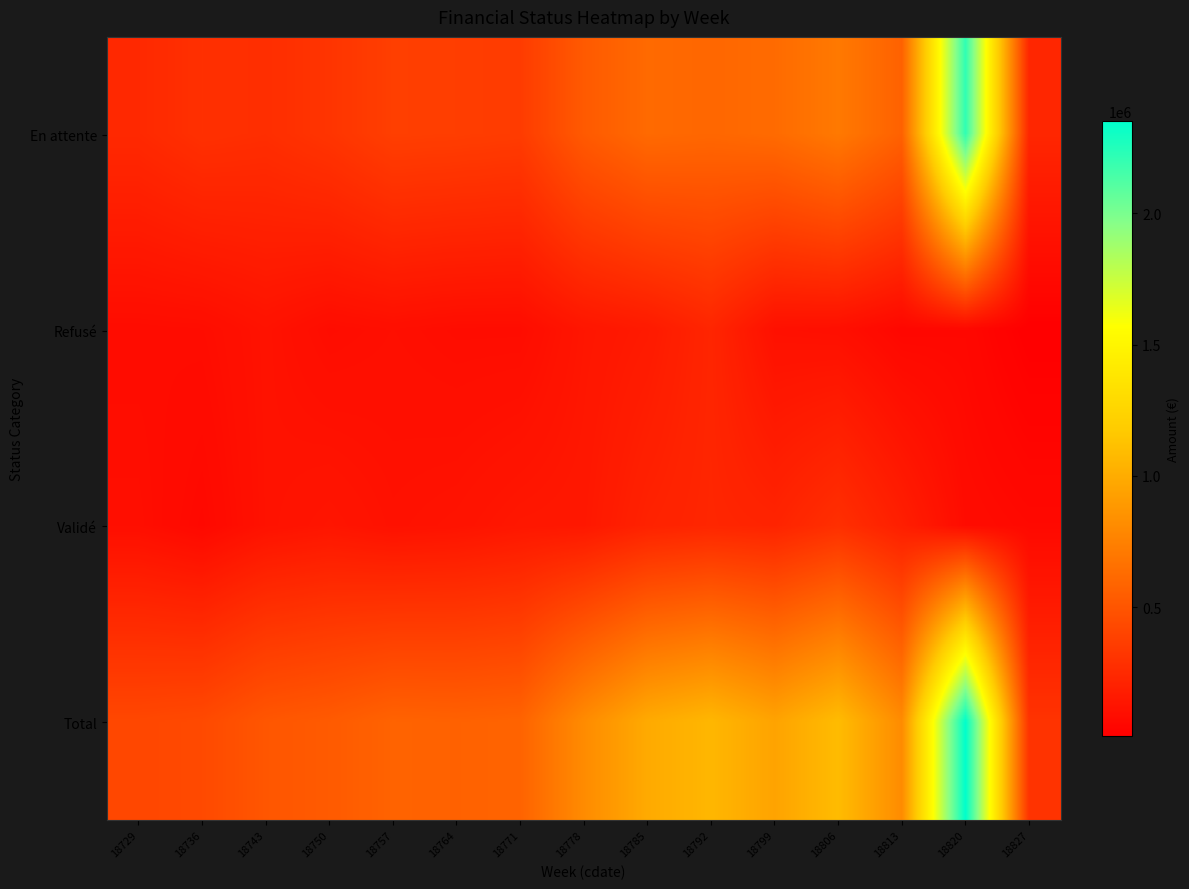

List the series in order of their peak value, lowest first.

Refusé, Validé, En attente, Total